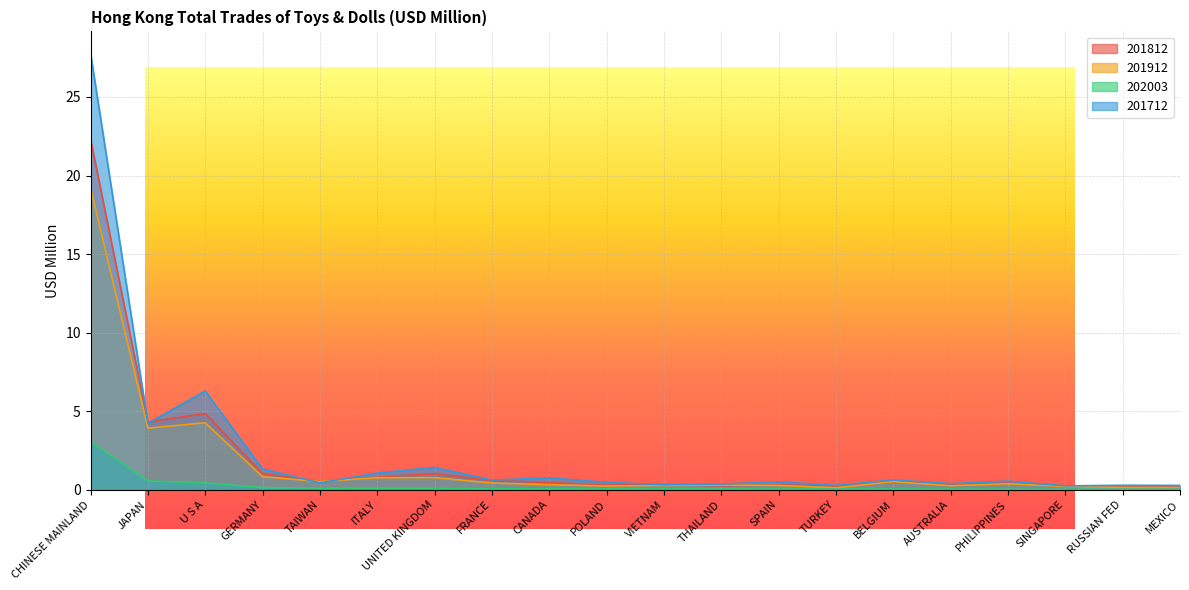

In 201912, how many points are higher than both neighbors (excluding endpoints)?

5